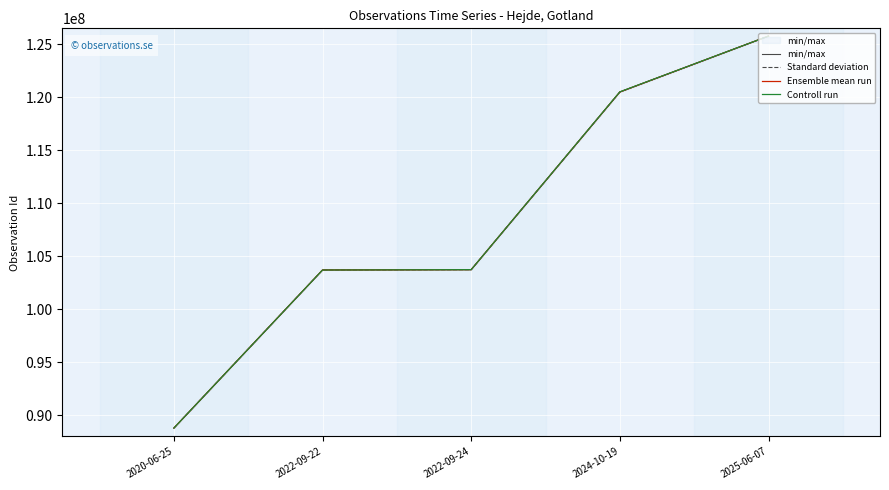

Which category has the lowest value across all series?

2020-06-25